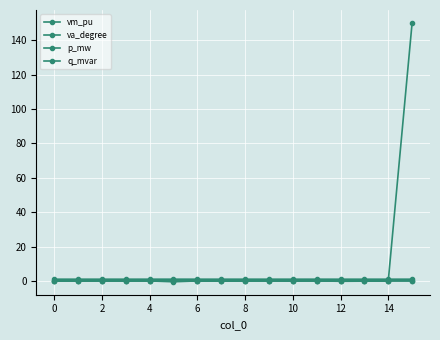

How many categories are shown in the chart?

16